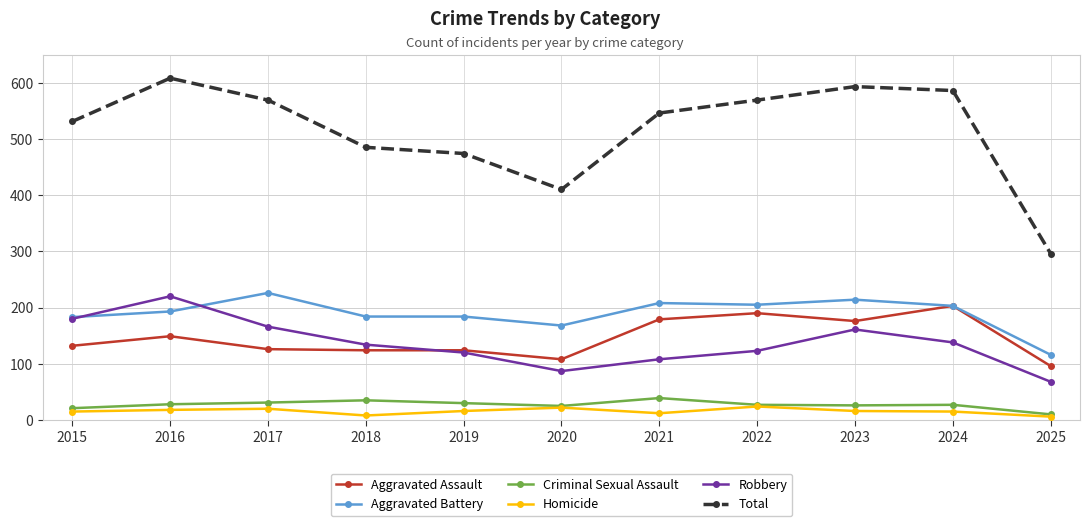

True or false: Robbery has more than 2 points higher than both neighbors.

False